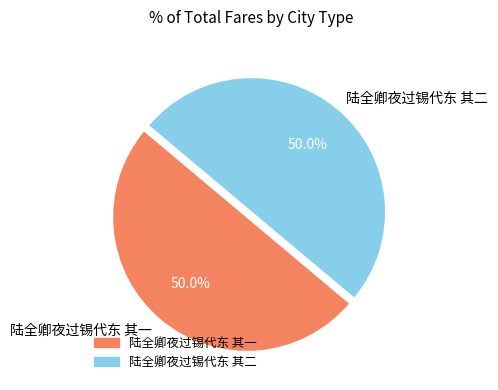

How much of the chart is everything except 陆全卿夜过锡代东 其二?

50.0%